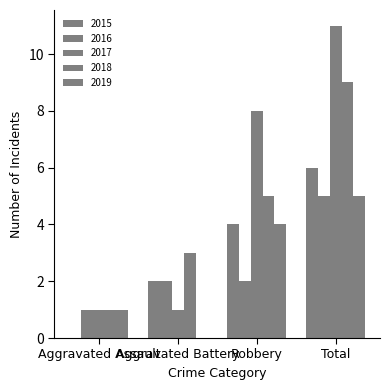

Count the number of data series in this chart.

5